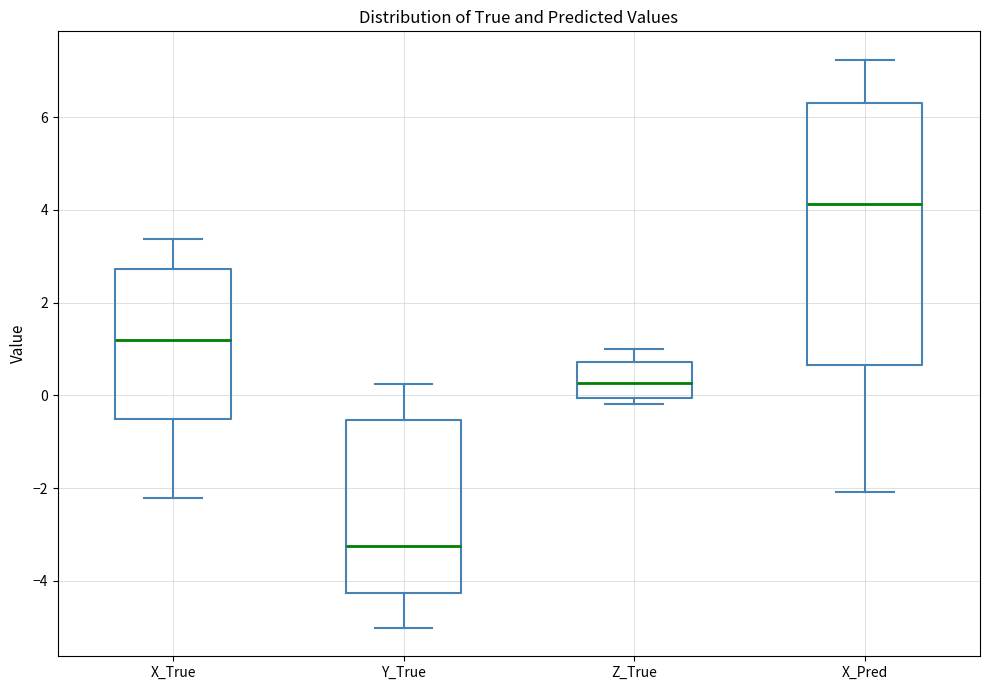

Which box is the tallest, from its lower edge to its upper edge?

X_Pred